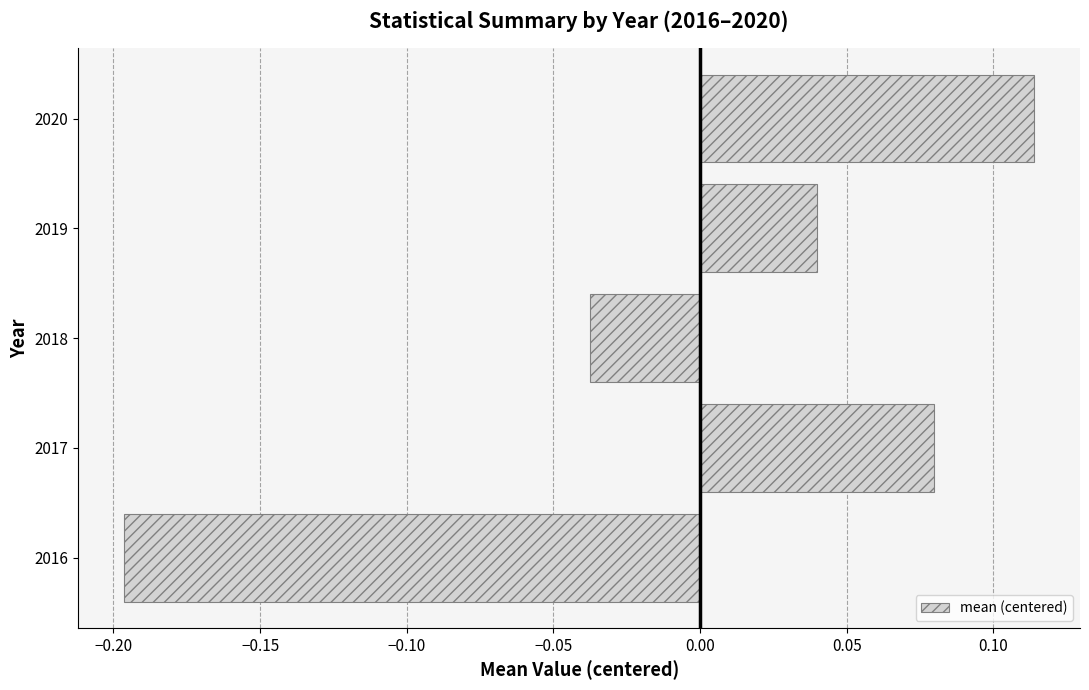

Count the values in the range 0 to 1.

3